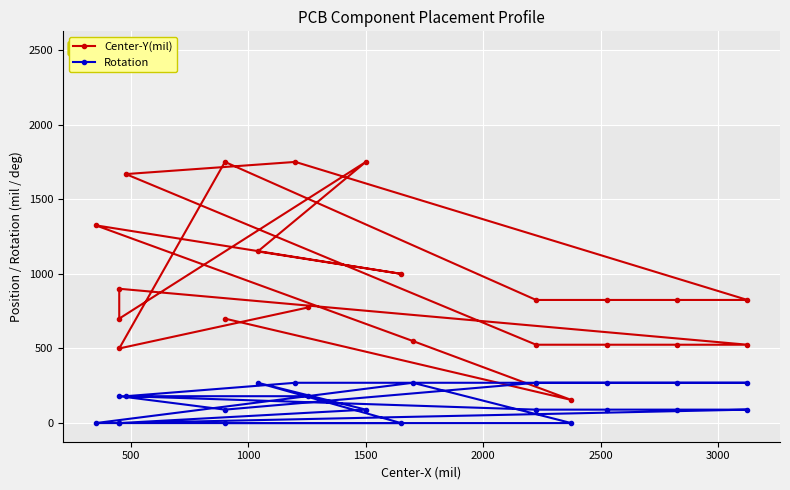

How many data points in Rotation are above 90?

10